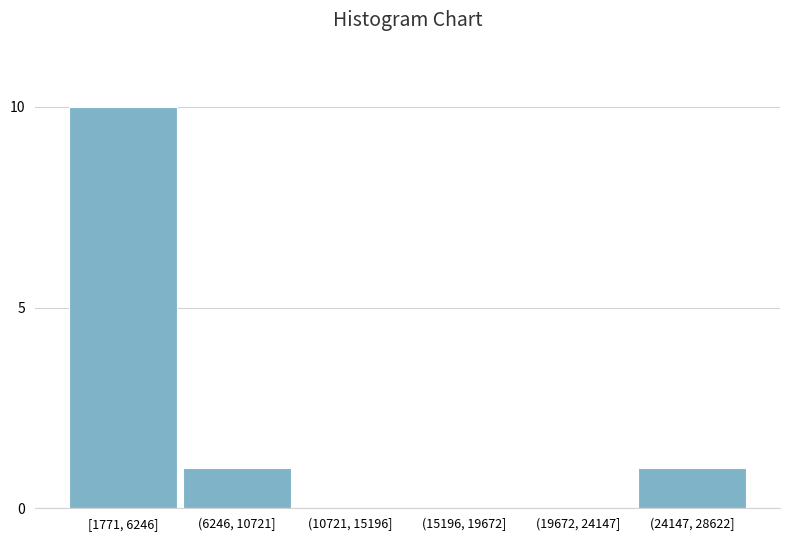

Reading right to left, what are all the values shown in this chart?

(24147, 28622]=1	(19672, 24147]=0	(15196, 19672]=0	(10721, 15196]=0	(6246, 10721]=1	[1771, 6246]=10